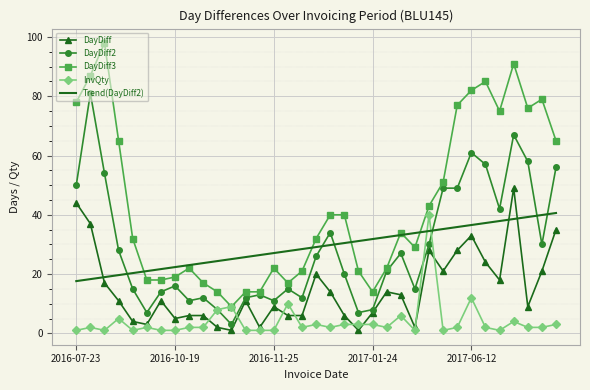

True or false: DayDiff3 and DayDiff cross at least once.

False